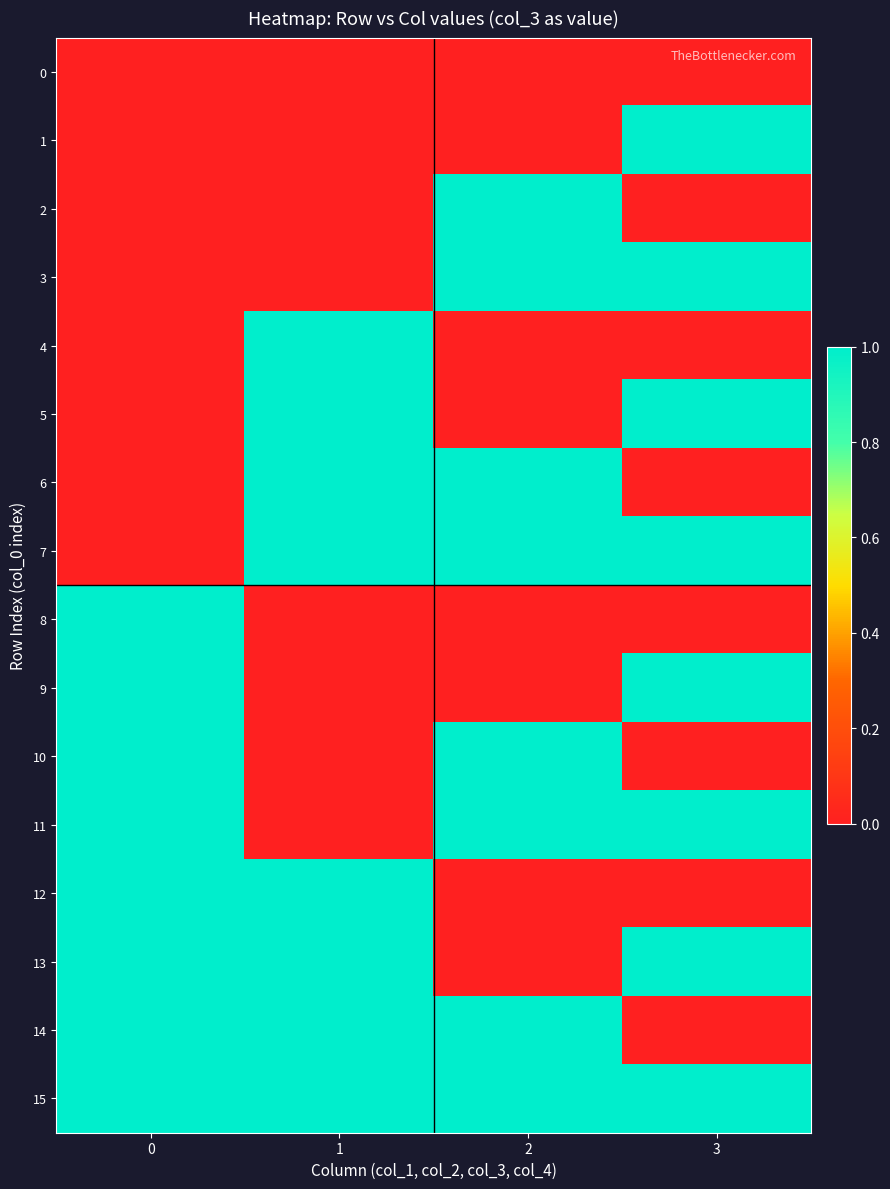

What is the total value across all series at 3?

8